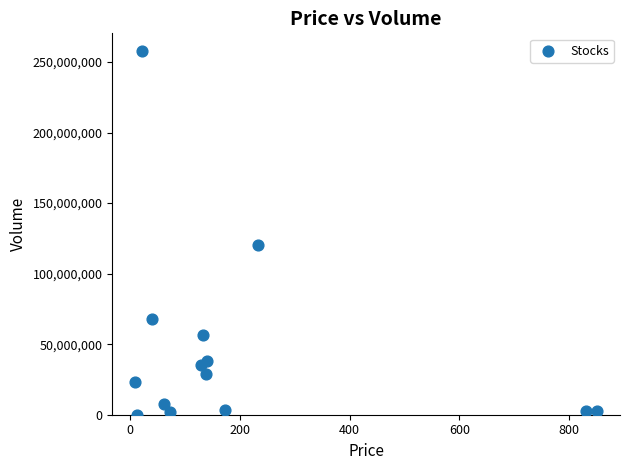

What Y value in the scatter plot is closest to 128738279?

119931847